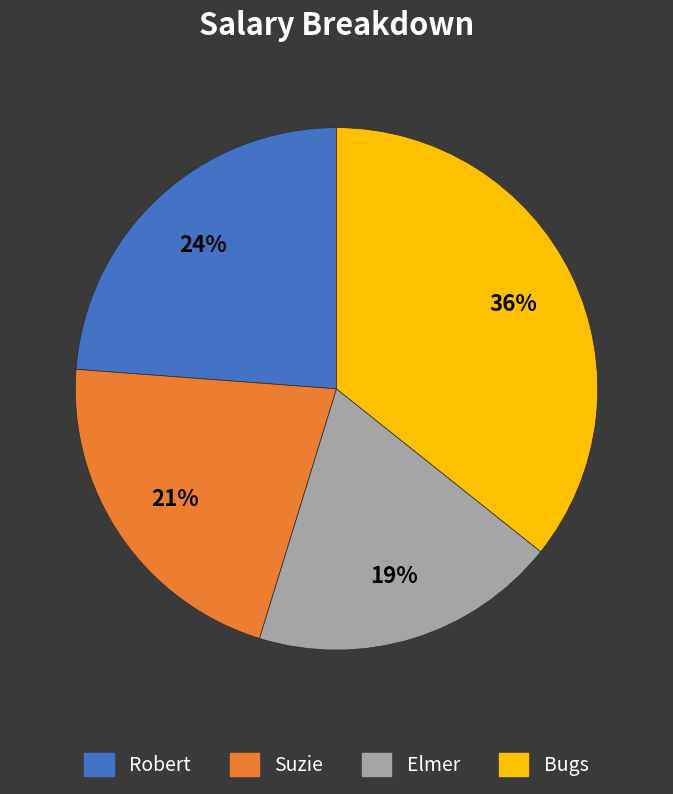

How many slices are in this pie chart?

4